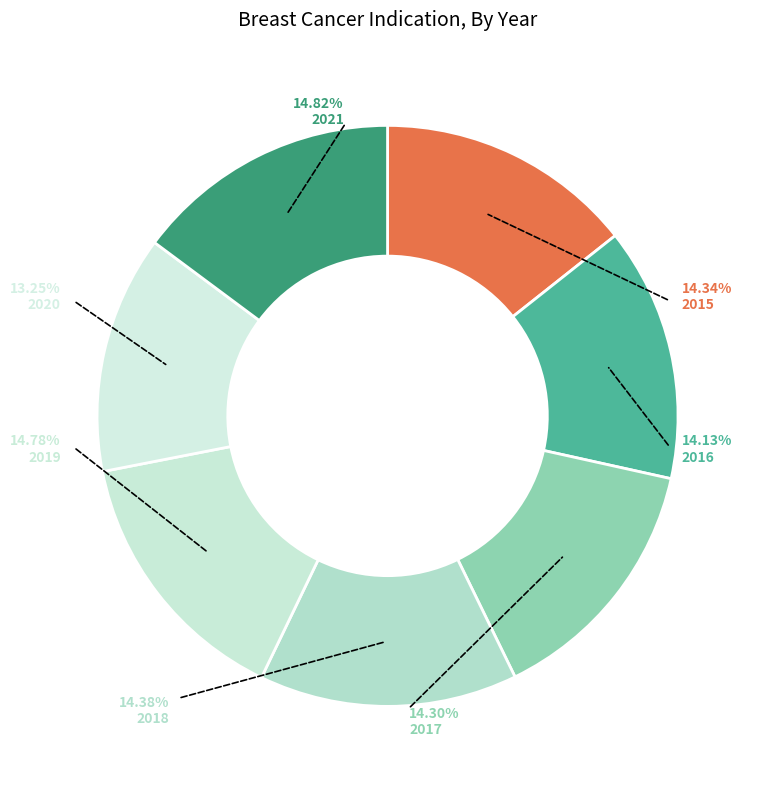

Is 2018 the majority of the pie?

No